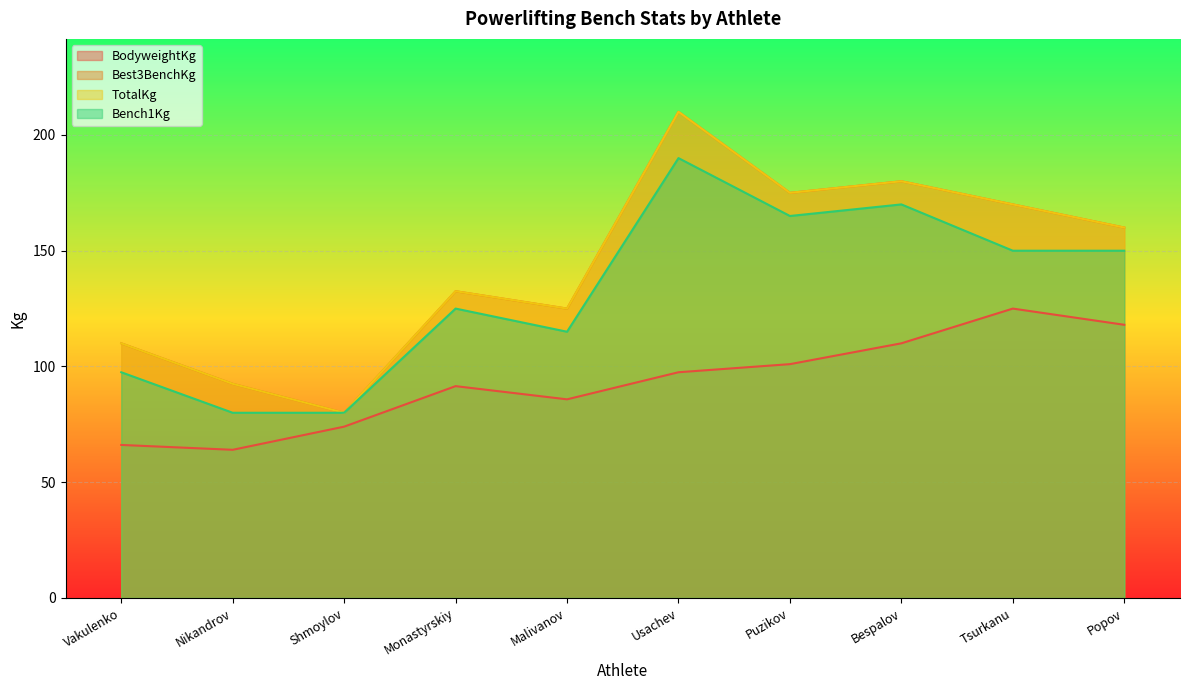

The Best3BenchKg series shows 132.5 at Monastyrskiy. True or false?

True